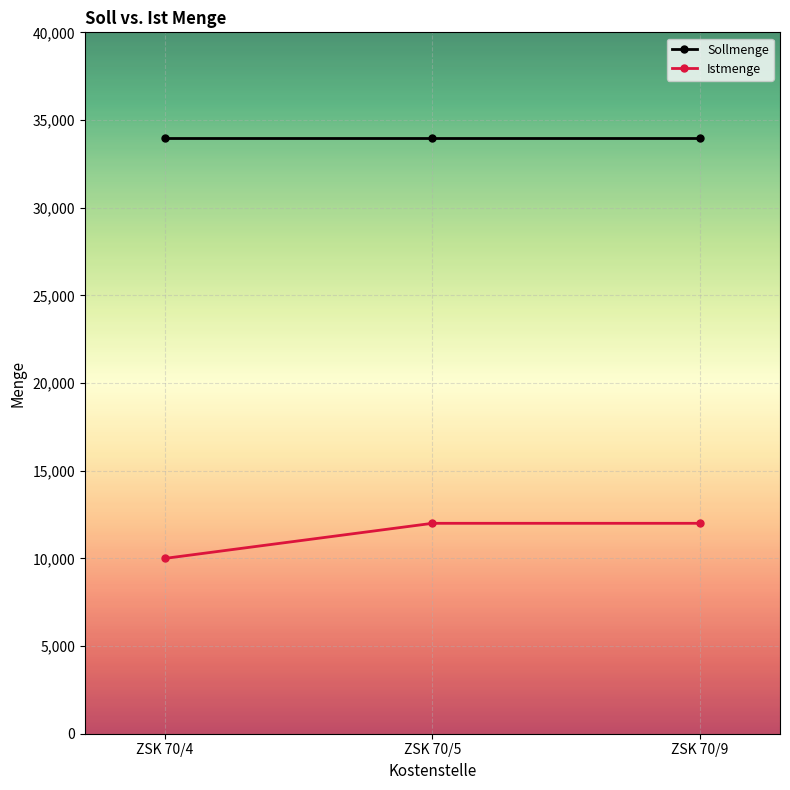

Reading right to left, list all the values displayed in this chart.

Sollmenge: ZSK 70/9=34000	ZSK 70/5=34000	ZSK 70/4=34000
Istmenge: ZSK 70/9=12000	ZSK 70/5=12000	ZSK 70/4=10000